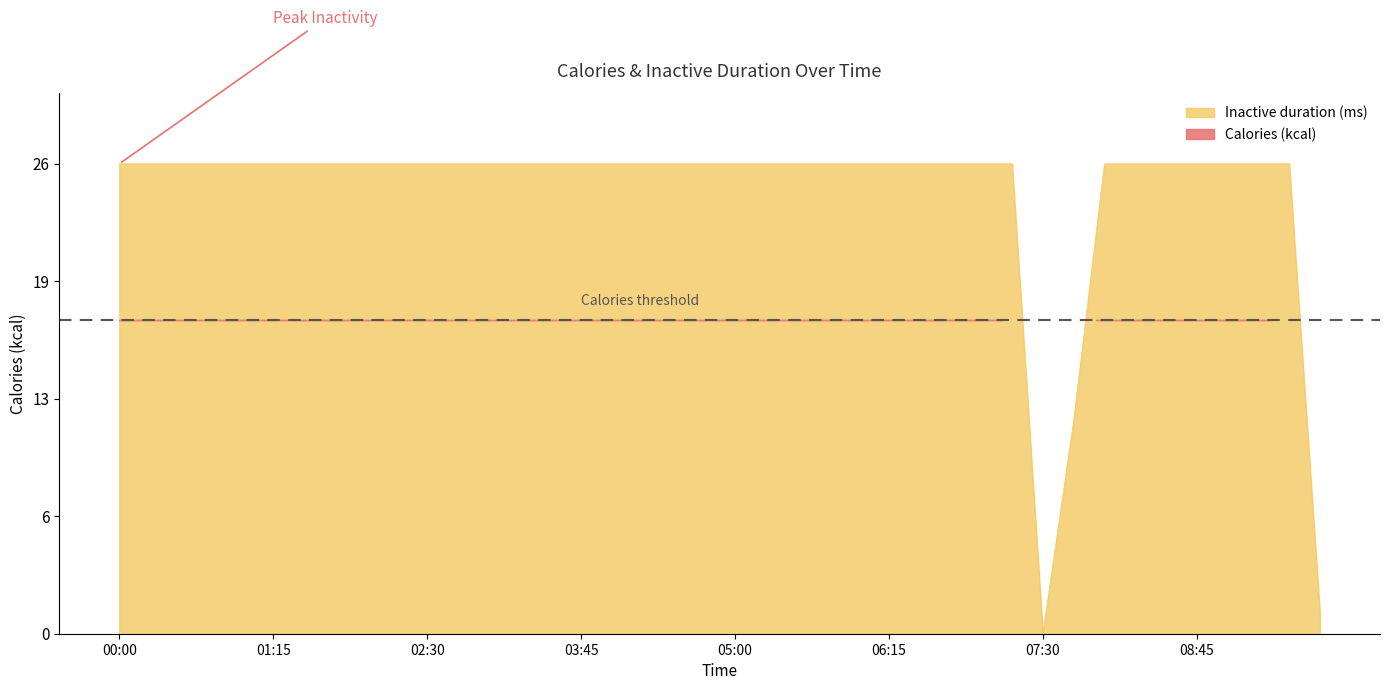

The value at 08:15 is 14.1. True or false?

False